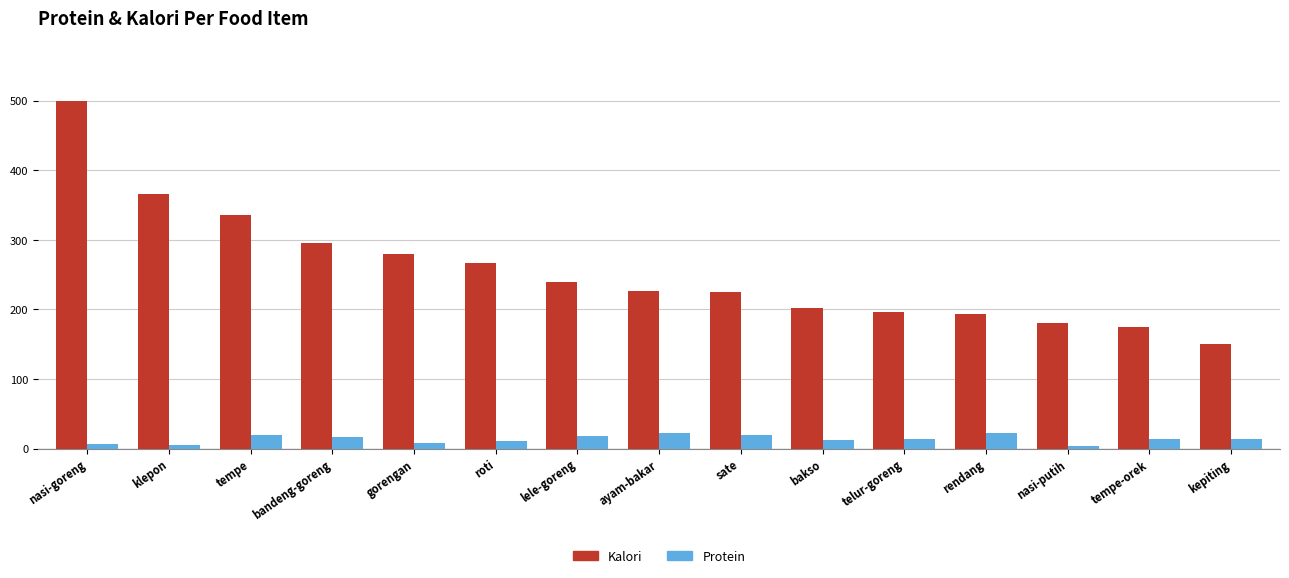

What is the smallest value displayed?

3.0